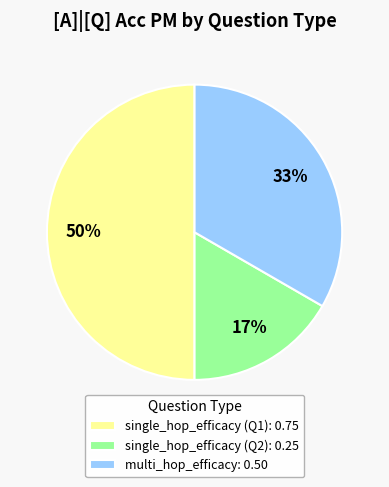

The single_hop_efficacy (Q2): 0.25 slice represents 9% of the pie. True or false?

False